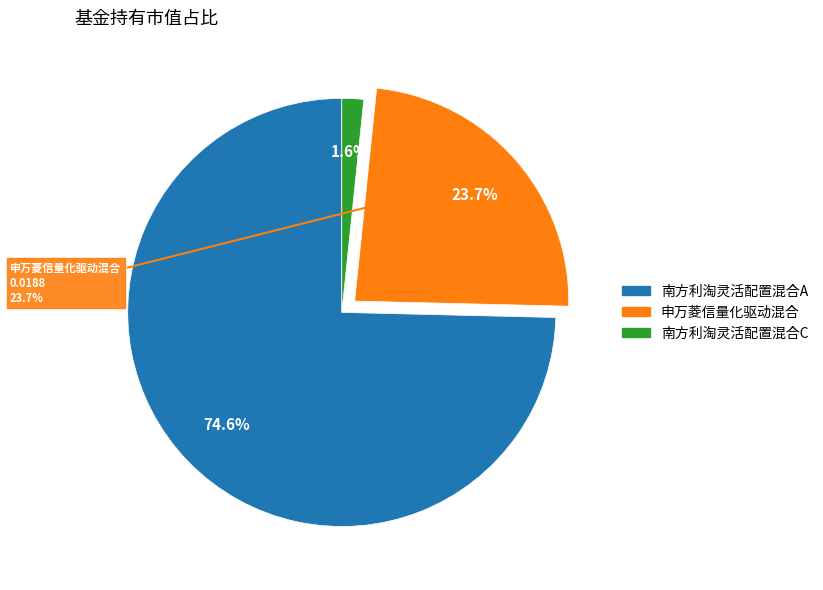

Does 南方利淘灵活配置混合A represent more than half of the total?

Yes